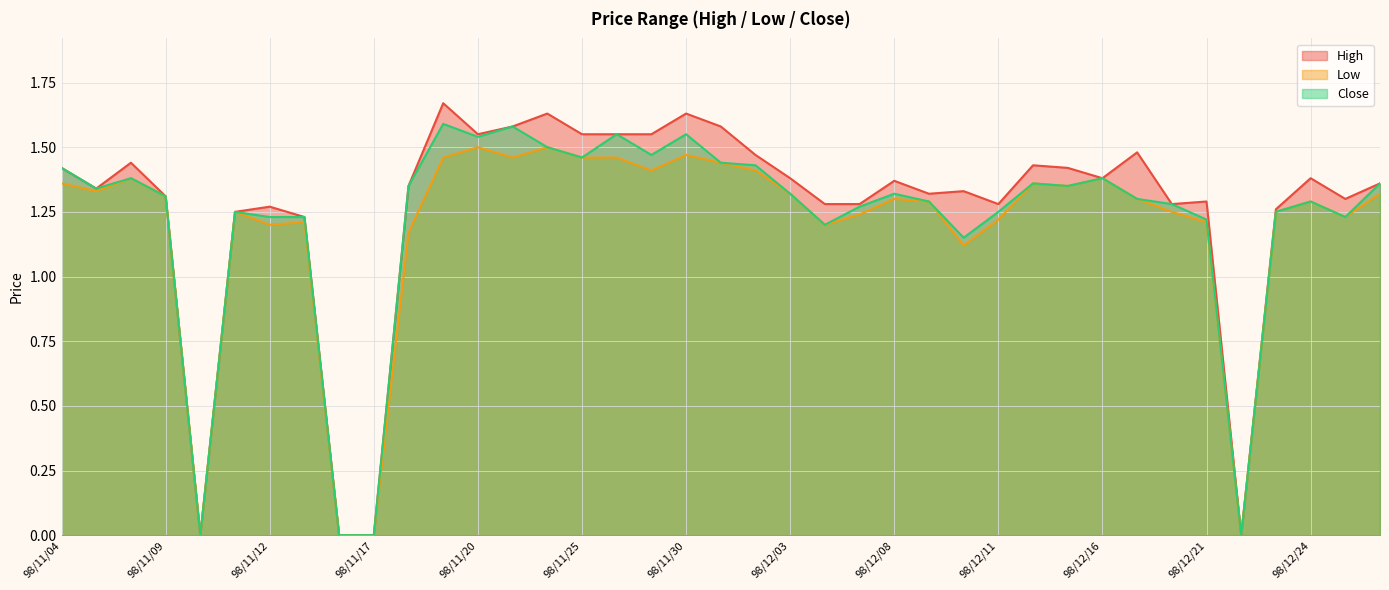

What is the total value across all series at 98/11/04?

4.2